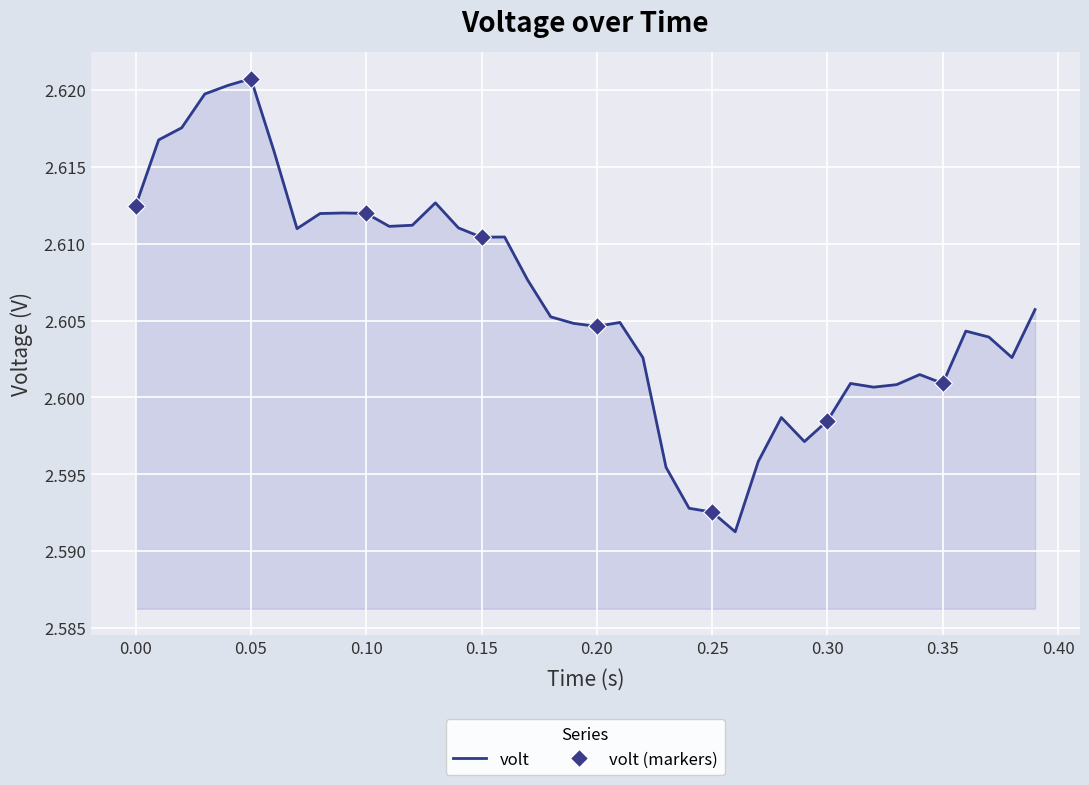

How many distinct data groups are displayed?

1